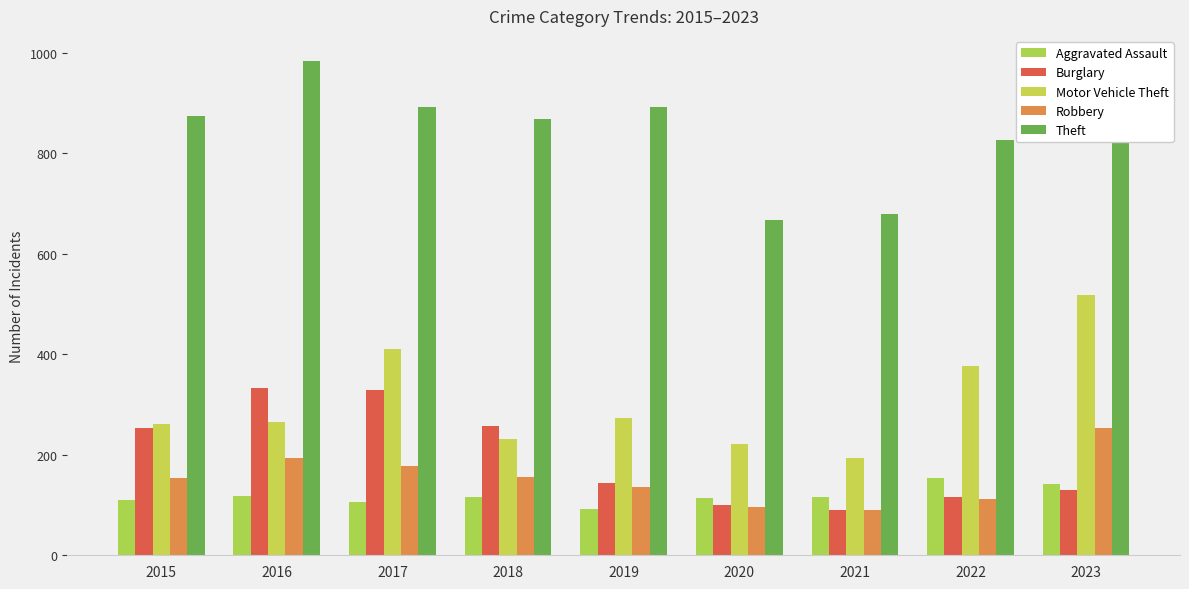

Which series has the largest total across all categories?

Theft